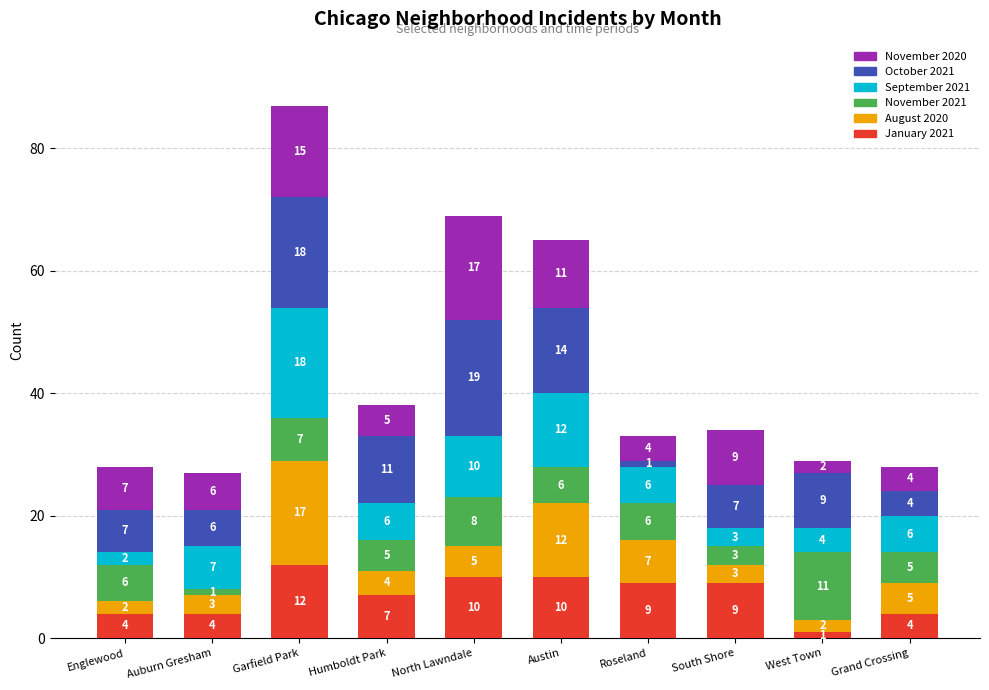

What is the highest value of the January 2021 series?

12